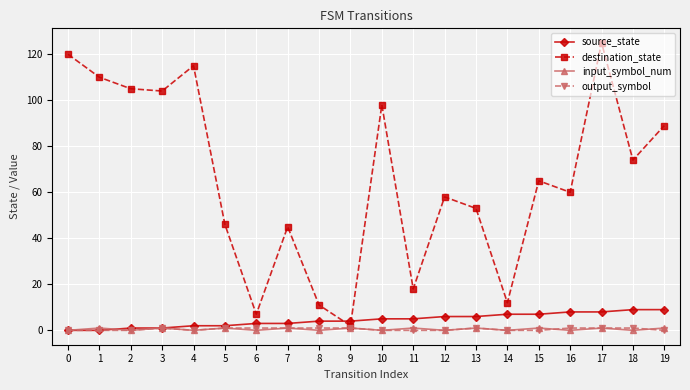

What is the greatest value displayed?

125